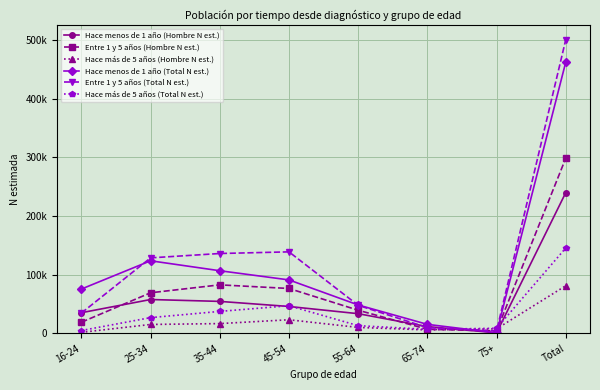

At which category does Entre 1 y 5 años (Hombre N est.) reach its first local peak?

35-44